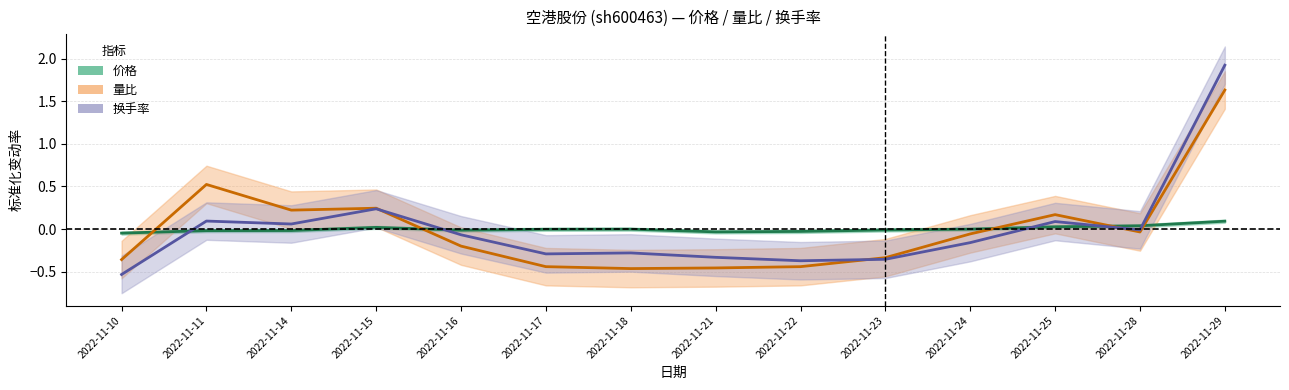

Which label corresponds to the smallest value in the chart?

2022-11-10